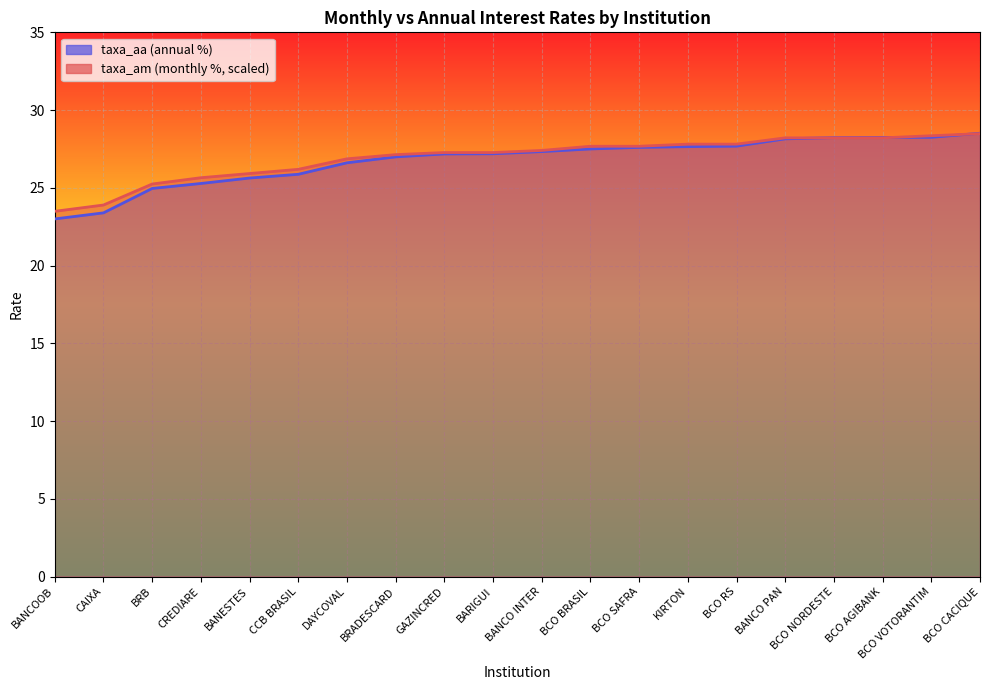

What is the label of the 8th point from the left?

BRADESCARD